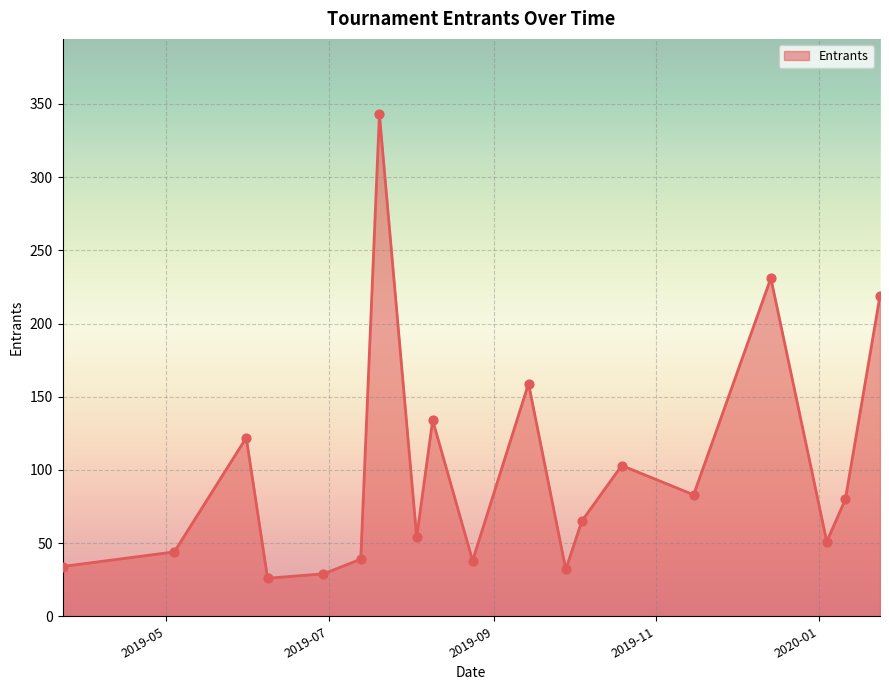

What is the smallest value displayed?

26